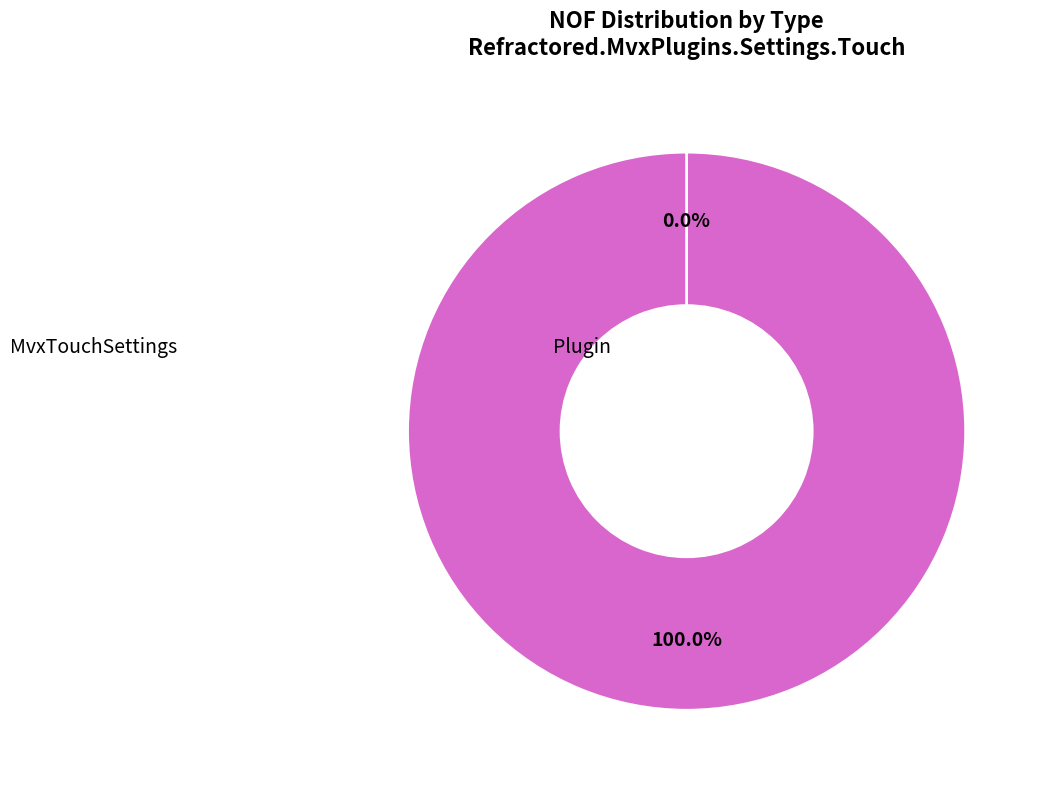

Do Plugin and MvxTouchSettings together represent more than half of the pie?

Yes